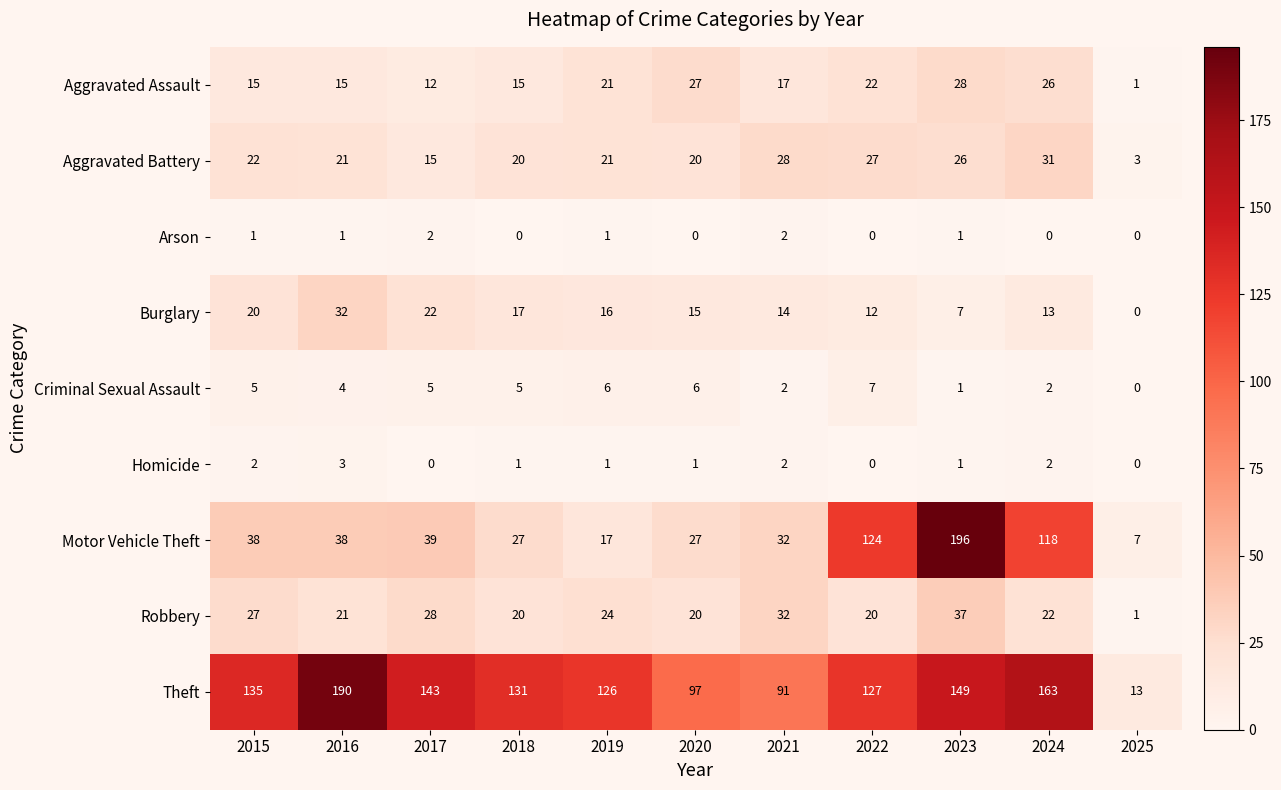

How many distinct data groups are displayed?

9